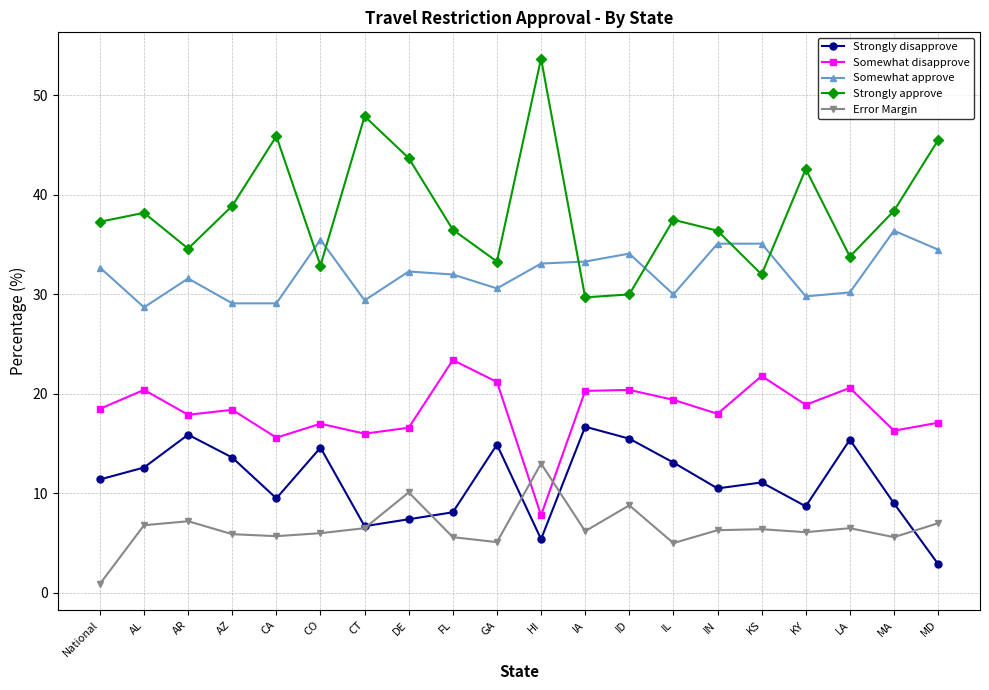

Which category has the highest value across all series?

HI